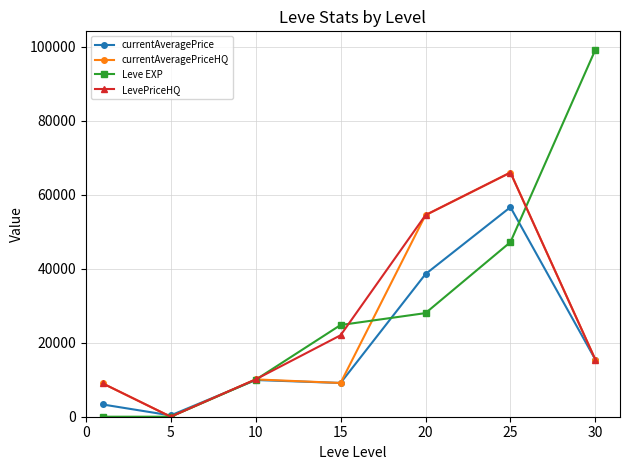

What is the greatest value displayed?

99220.0